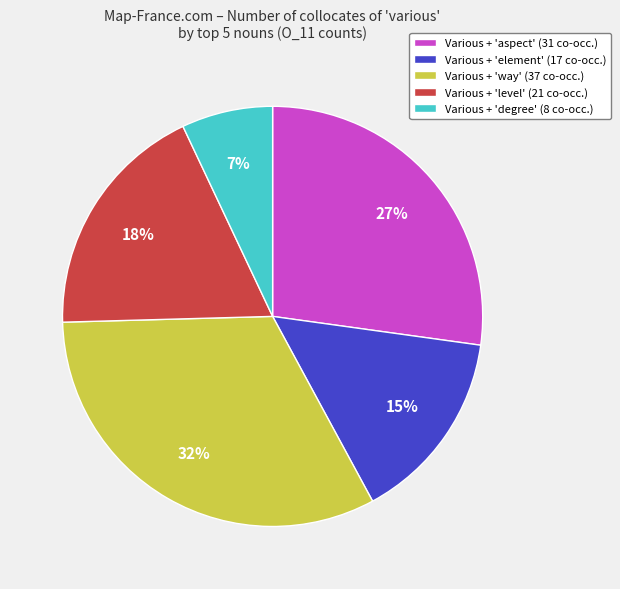

Is the sum of Various + 'way' (37 co-occ.) and Various + 'degree' (8 co-occ.) greater than half?

No